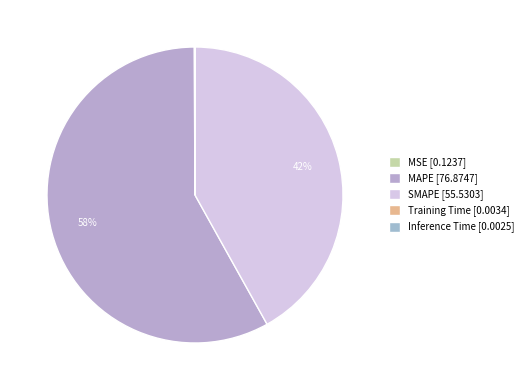

Between MSE and Training Time, which is larger?

MSE